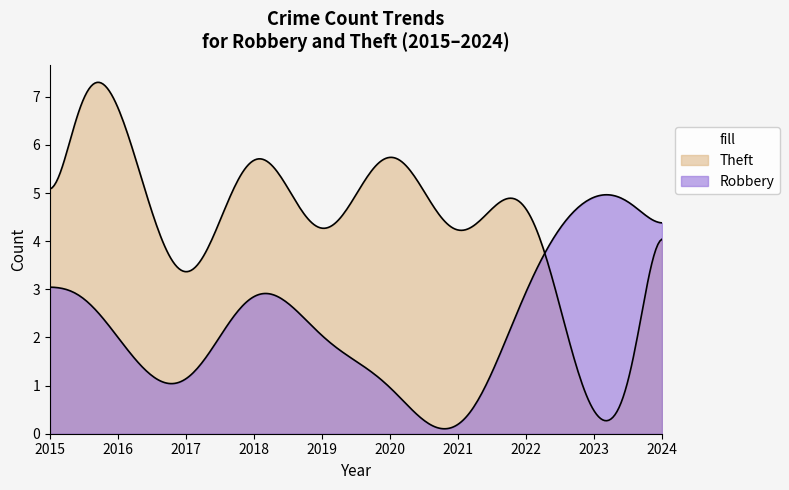

How many intersections are there between Theft and Robbery?

2